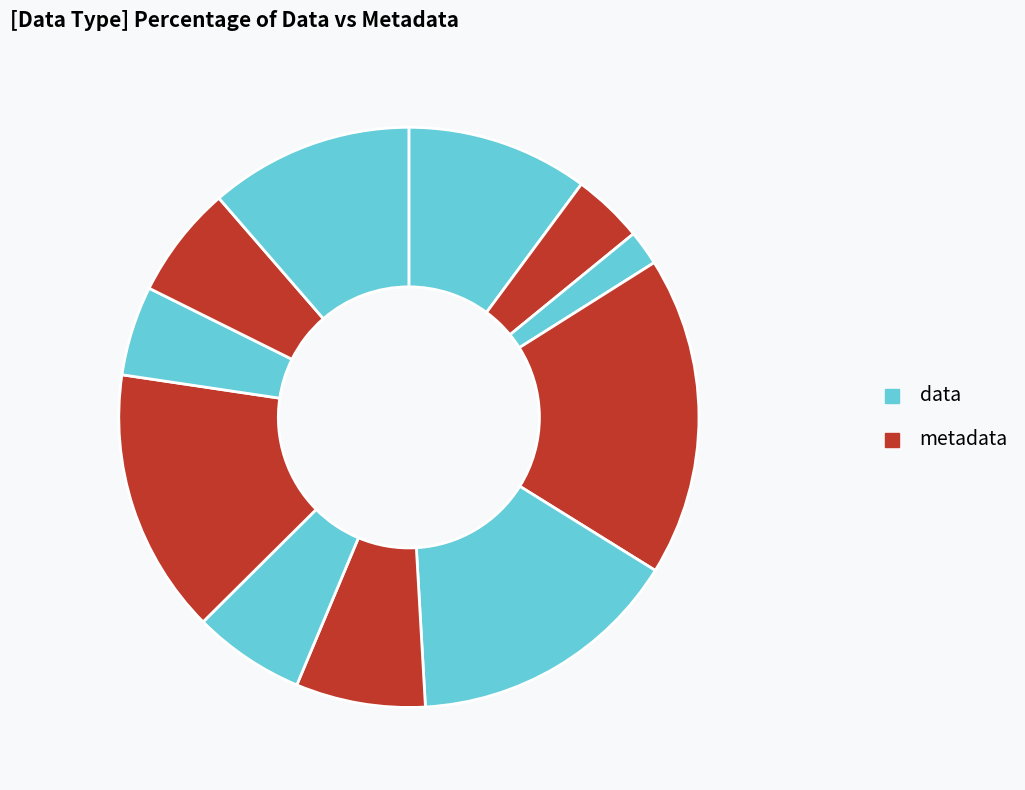

How many slices are in this pie chart?

11